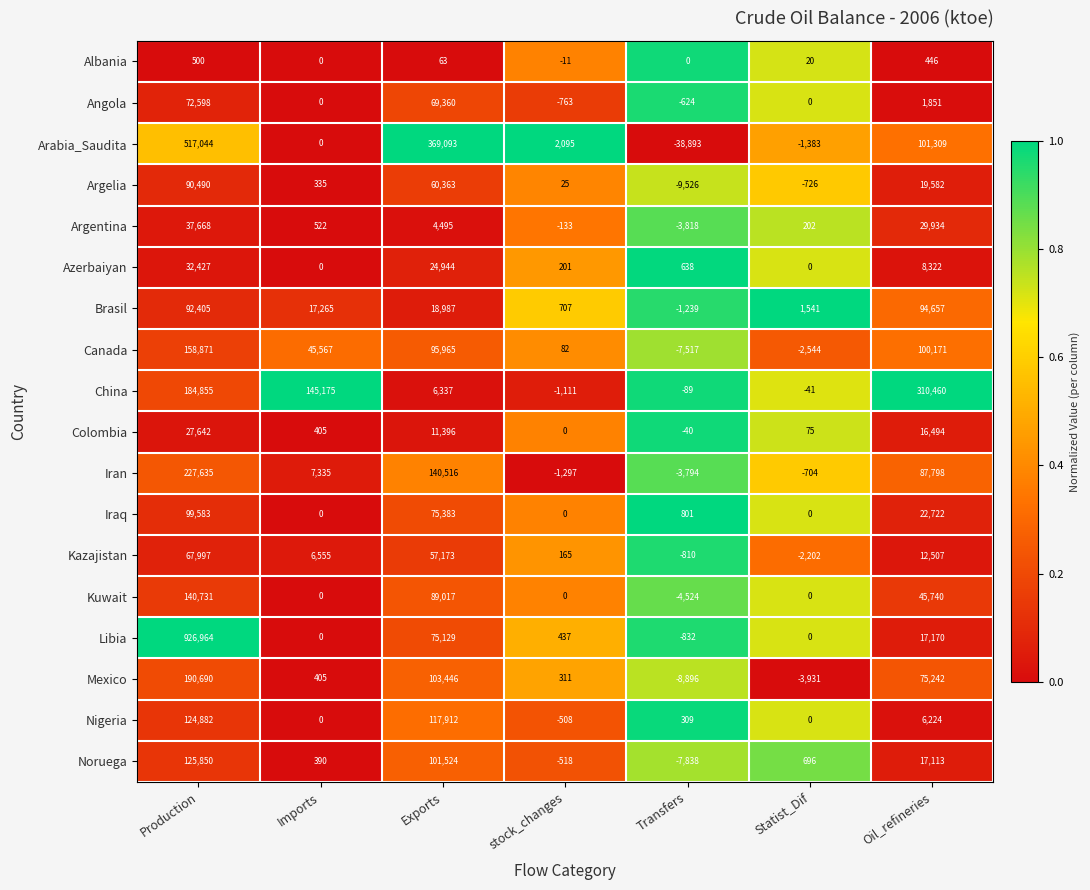

What is the highest value of the Iraq series?

99583